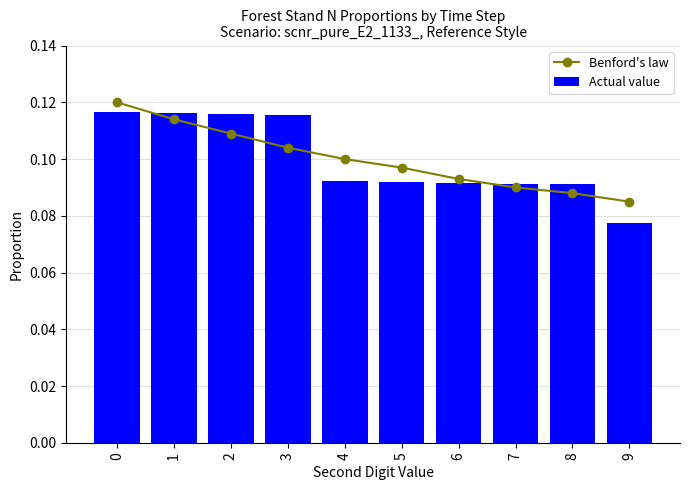

How many groups of bars are there?

10